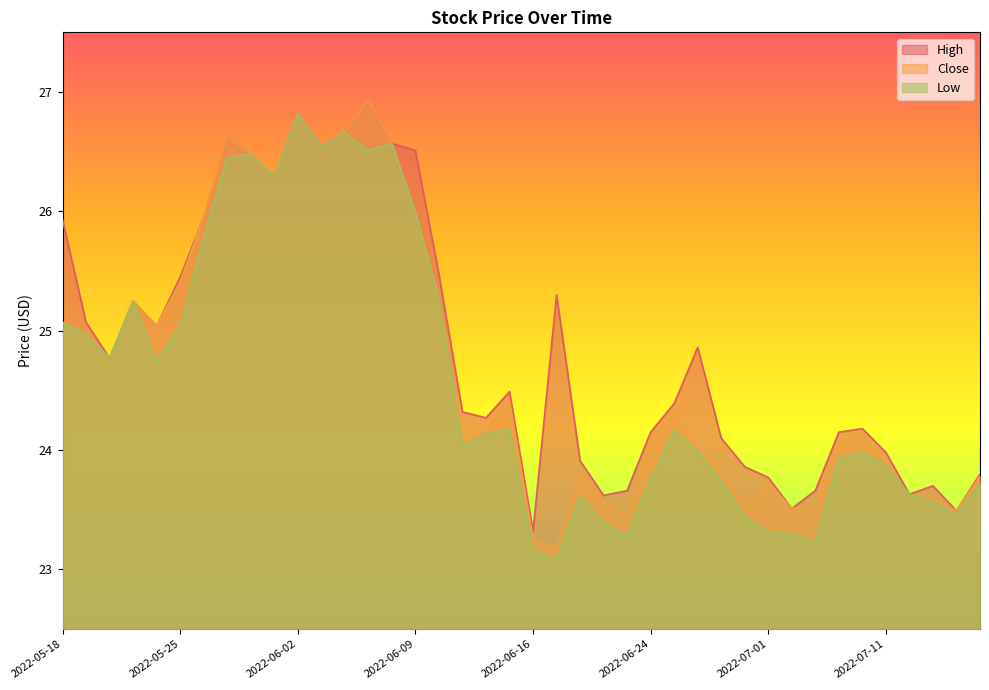

How many interior local peaks does the Close series have?

9